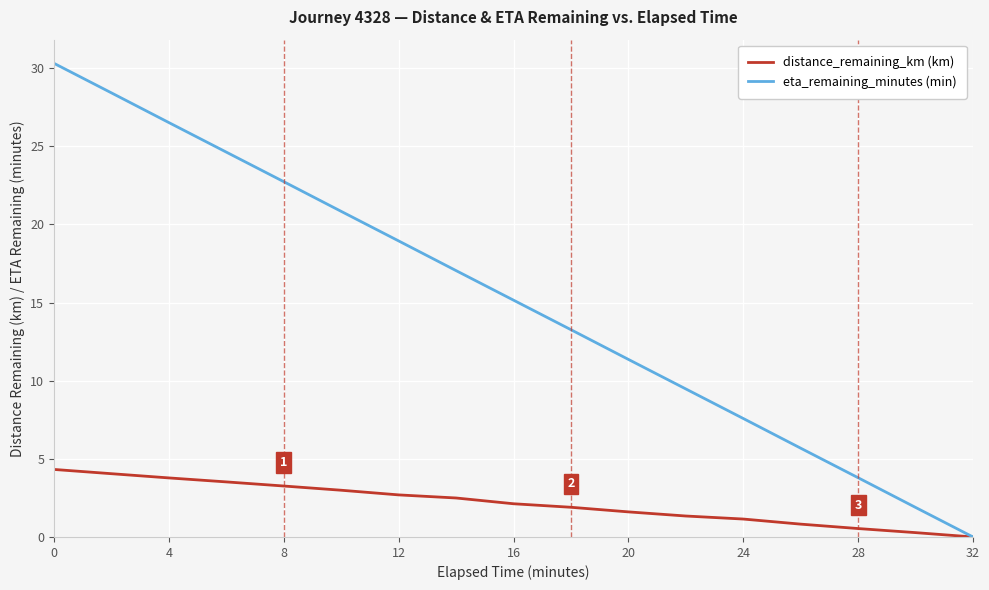

What are all the series names shown in the legend?

distance_remaining_km (km), eta_remaining_minutes (min)